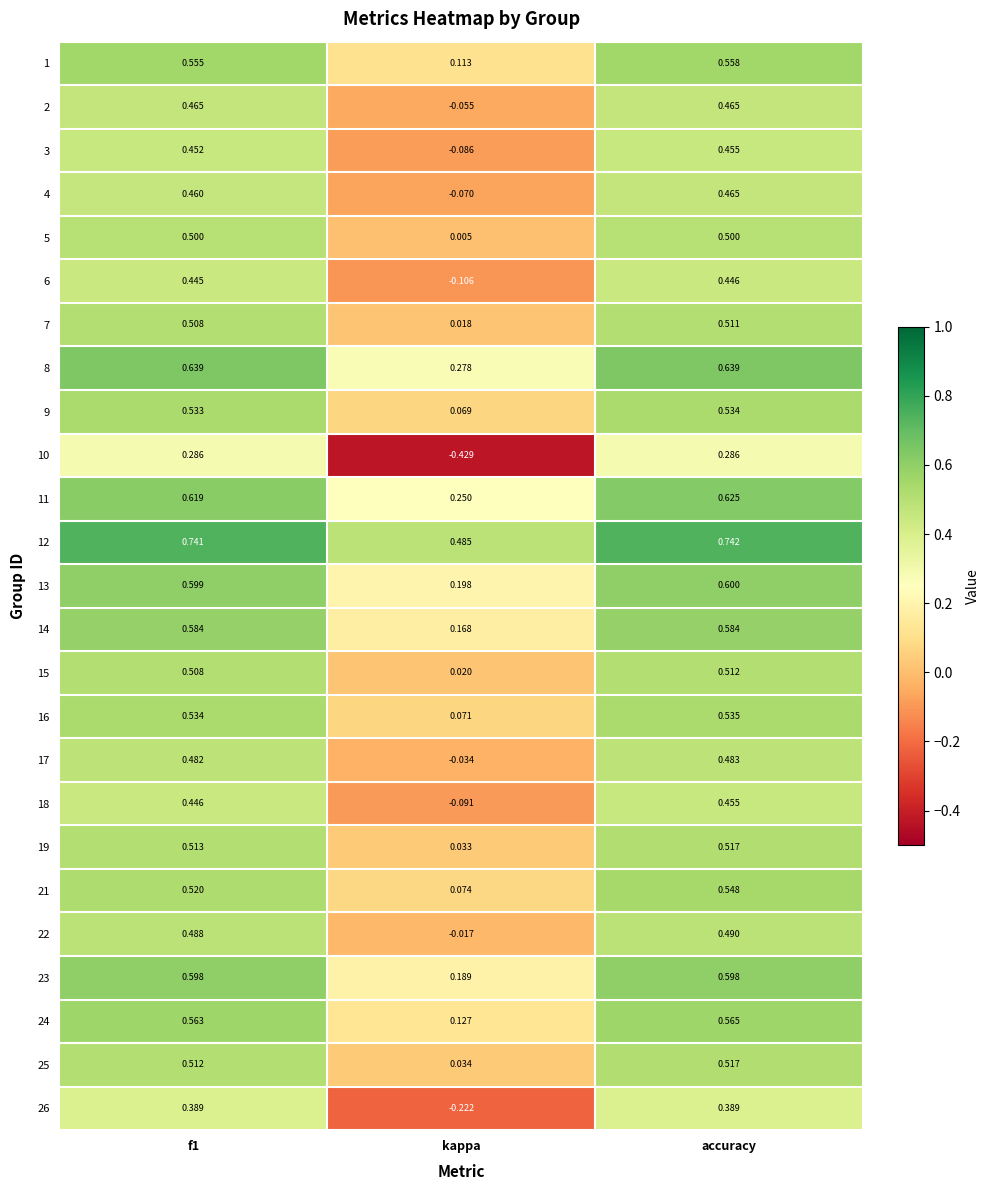

At which category is the sum across all series the highest?

accuracy